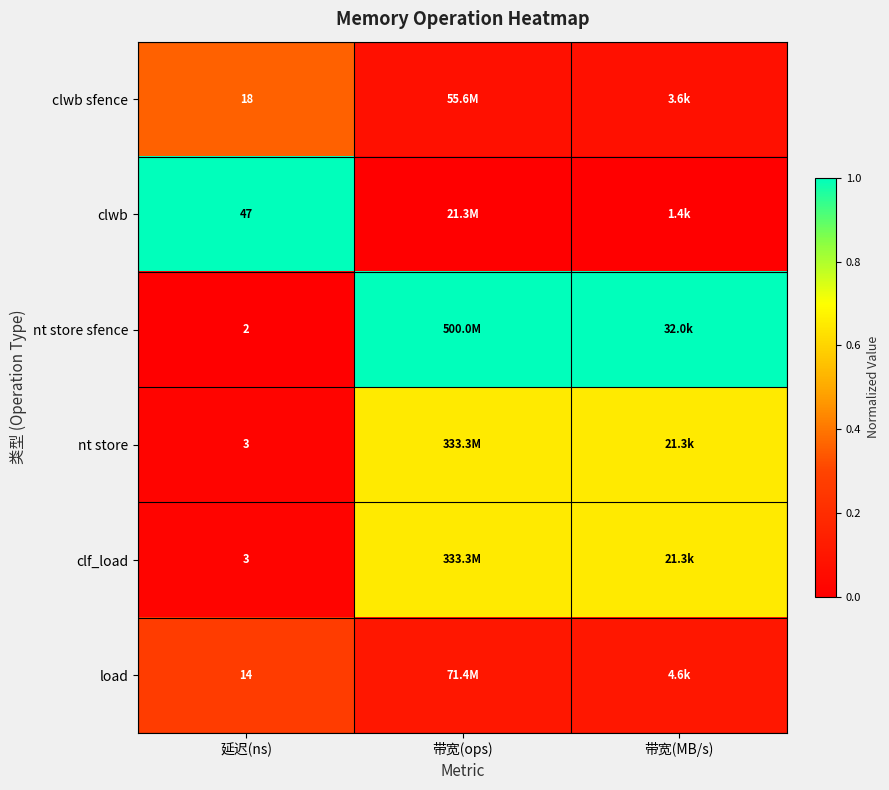

What is the difference between the nt store values at 延迟(ns) and 带宽(ops)?

0.6